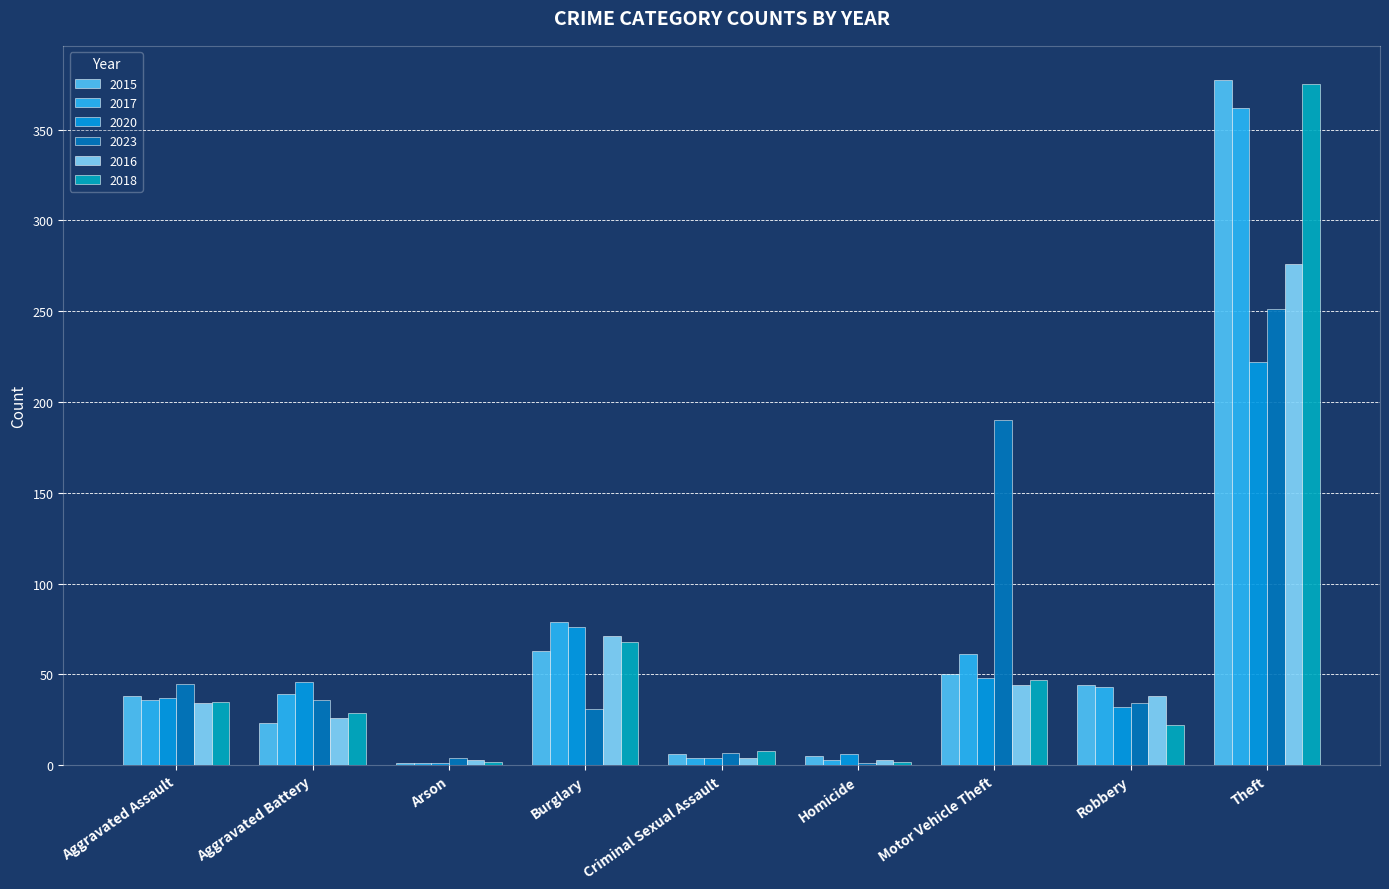

Does the chart contain stacked bars?

No